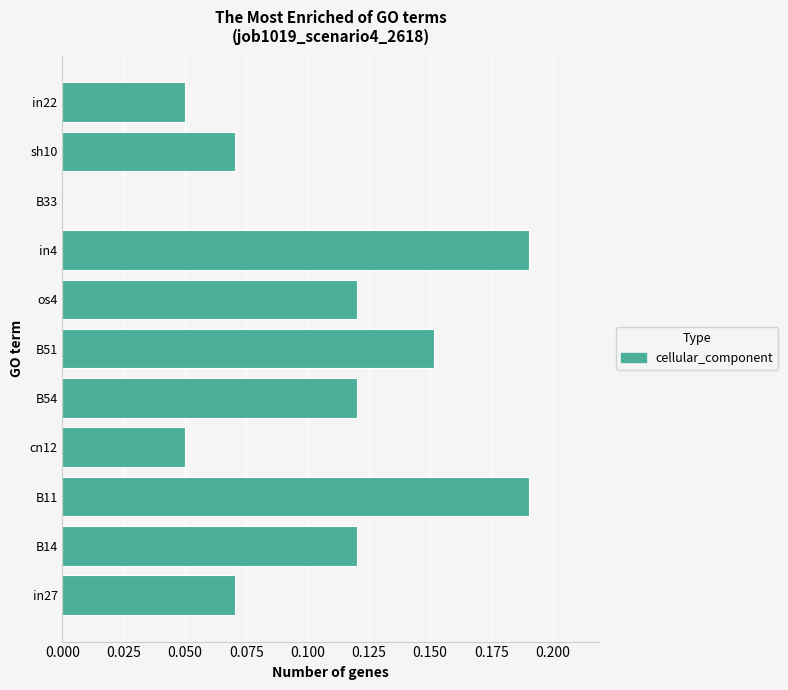

True or false: the data shows 0.3 at B51.

False